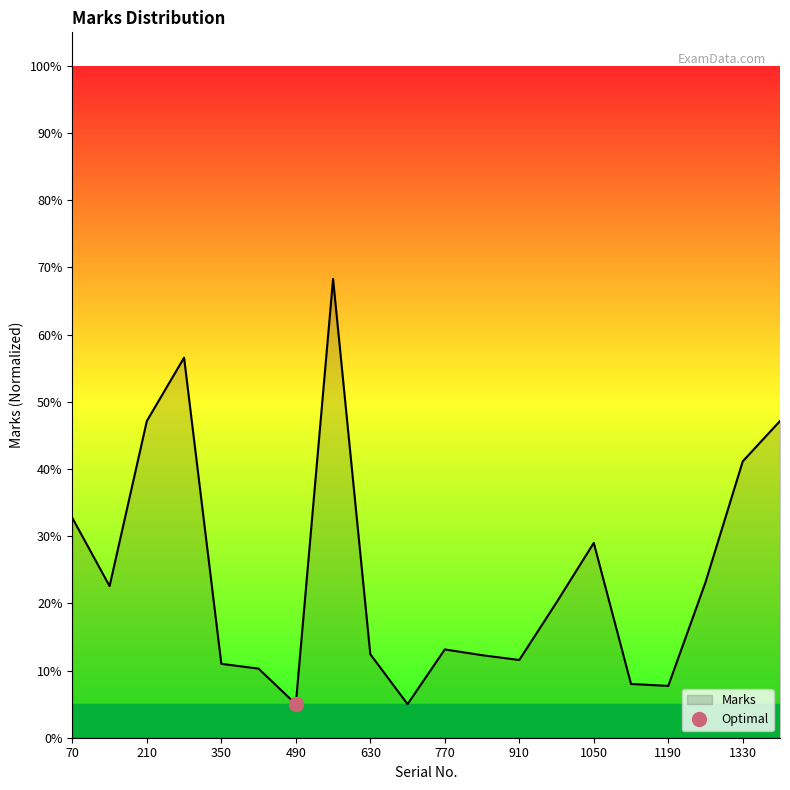

True or false: the data shows 0.4 at 1330.

True